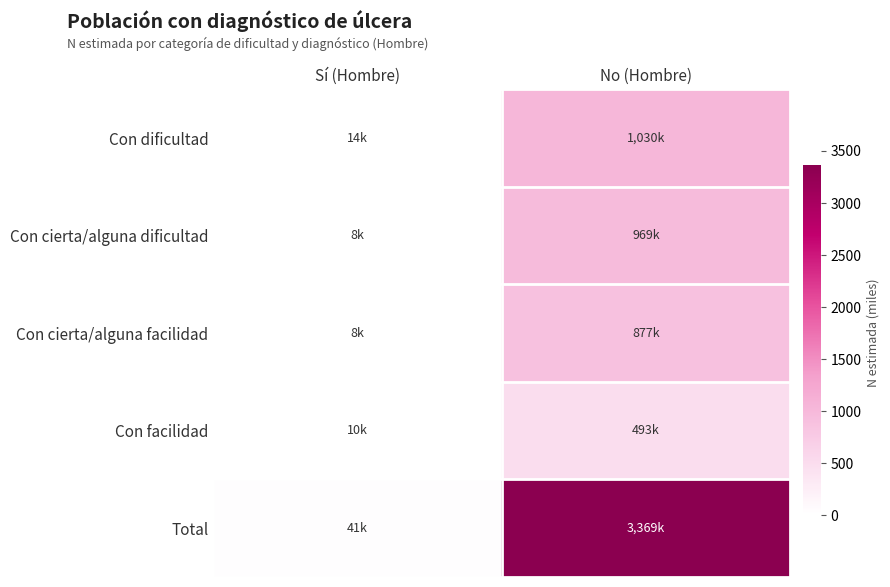

What is the total value across all series at No (Hombre)?

6737.1